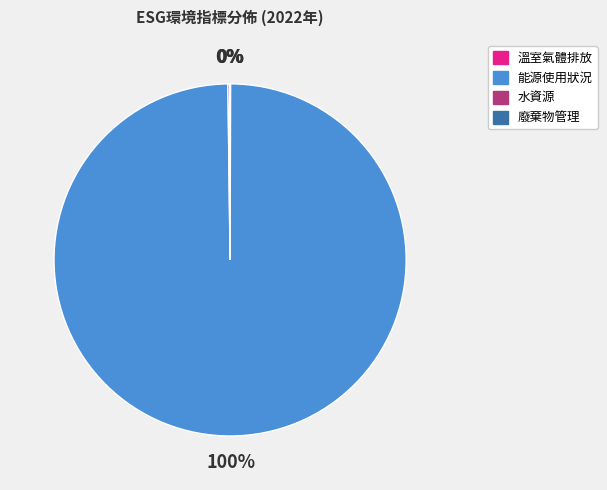

Is it true that 能源使用狀況 is 100% of the pie?

True